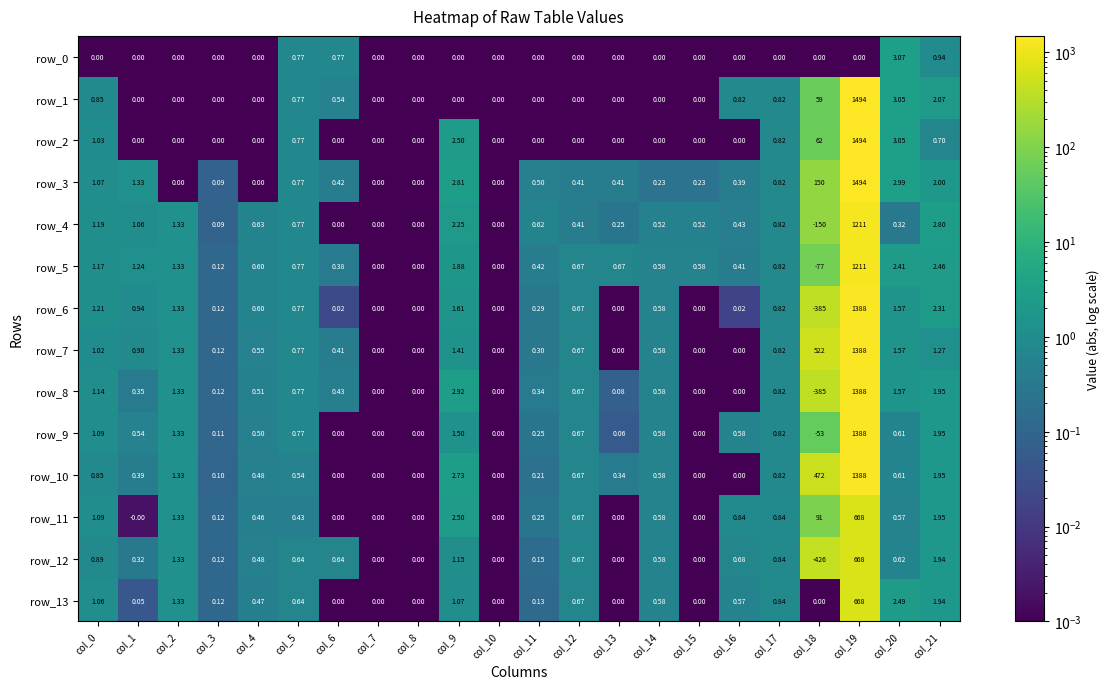

Is the value of row_4 at col_21 greater than the value of row_8 at col_9?

No